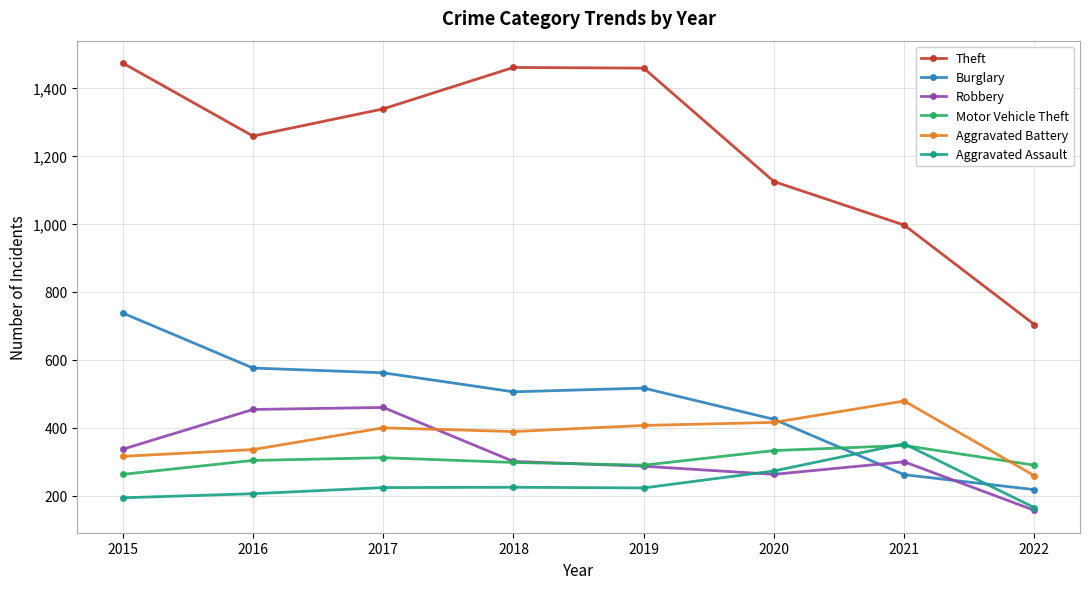

Which series has the largest total across all categories?

Theft